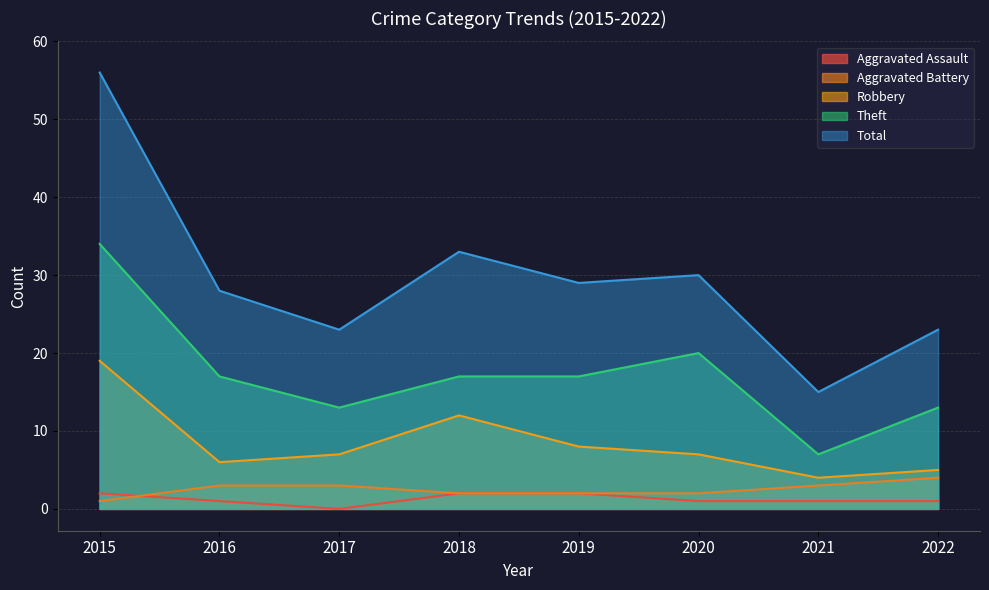

How many Aggravated Battery values are between 2 and 3?

6